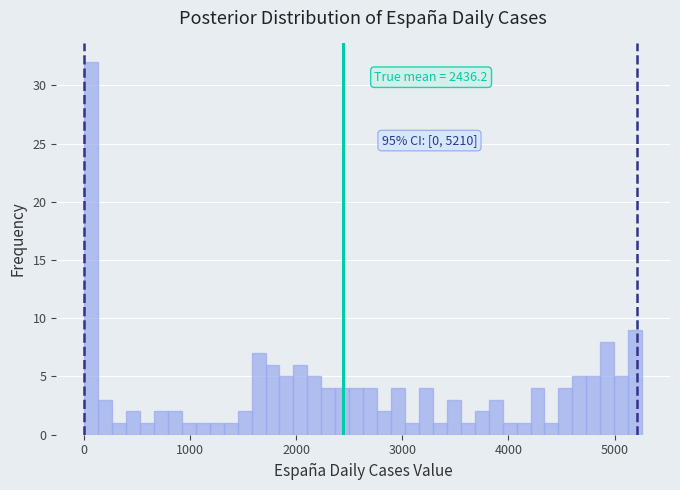

Around what value on the x-axis is the tallest bar? Give the approximate position of its centre, as read against the axis.

100